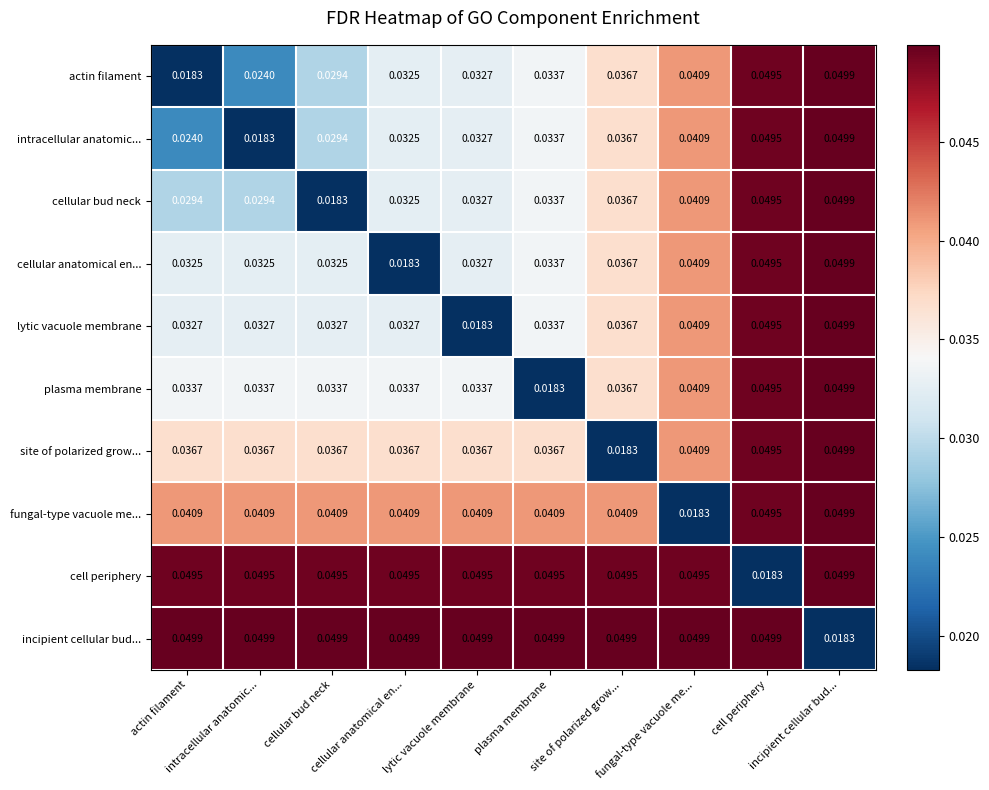

At which category is the sum across all series the highest?

incipient cellular bud...